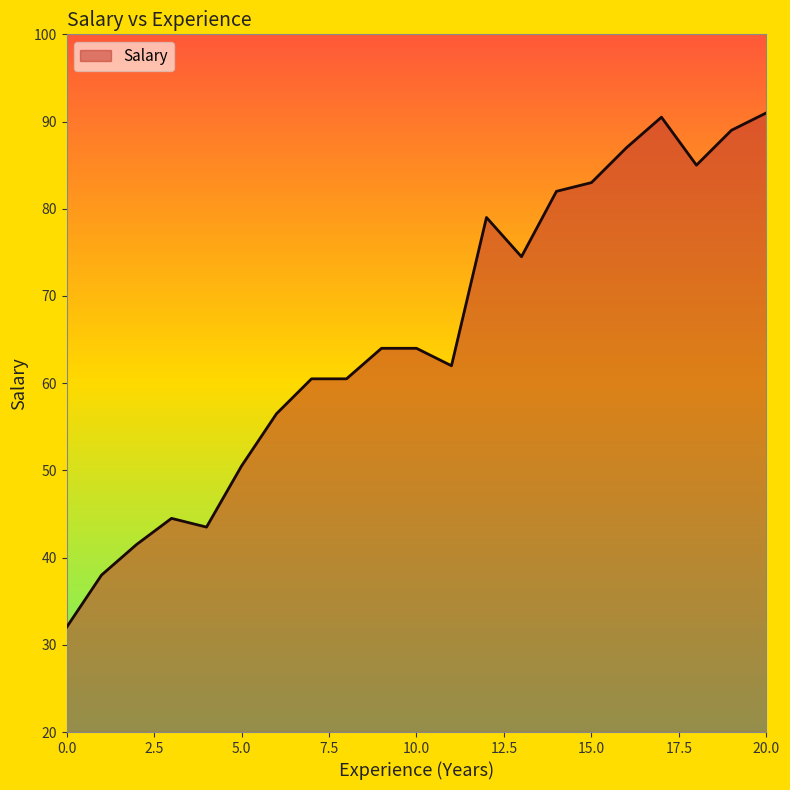

What is the greatest value displayed?

91.0